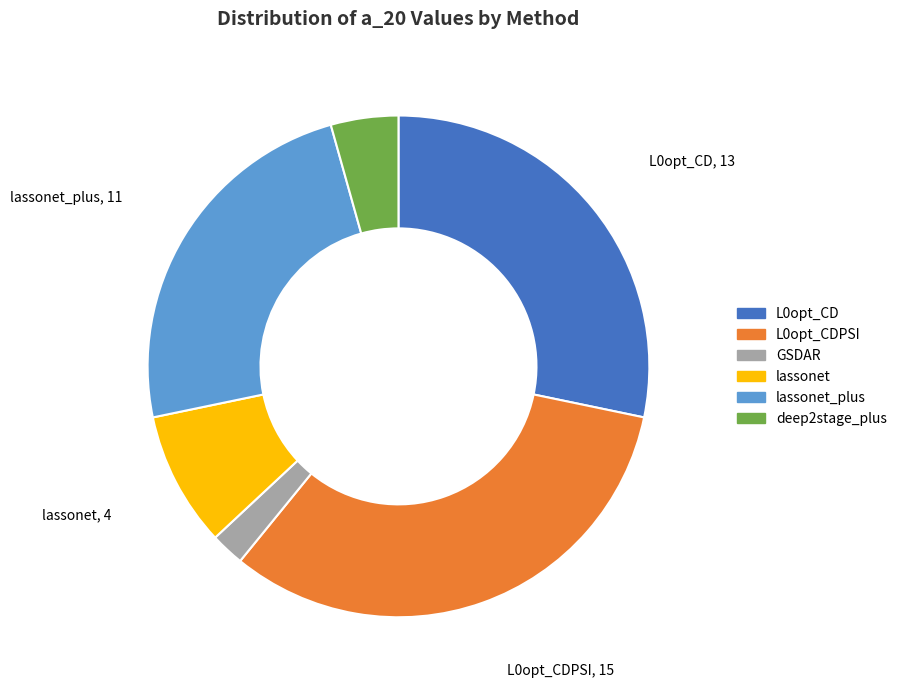

Which slice is the largest?

L0opt_CDPSI